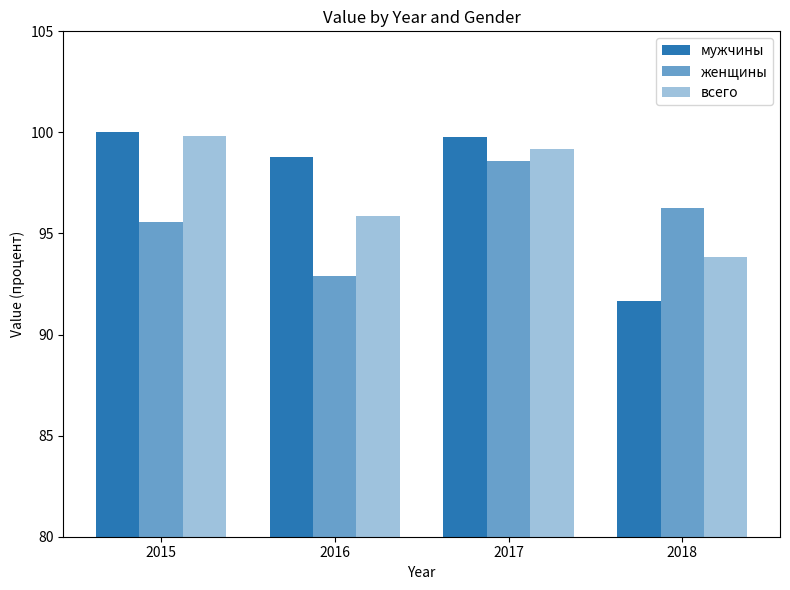

How many data points in мужчины are less than 99?

2